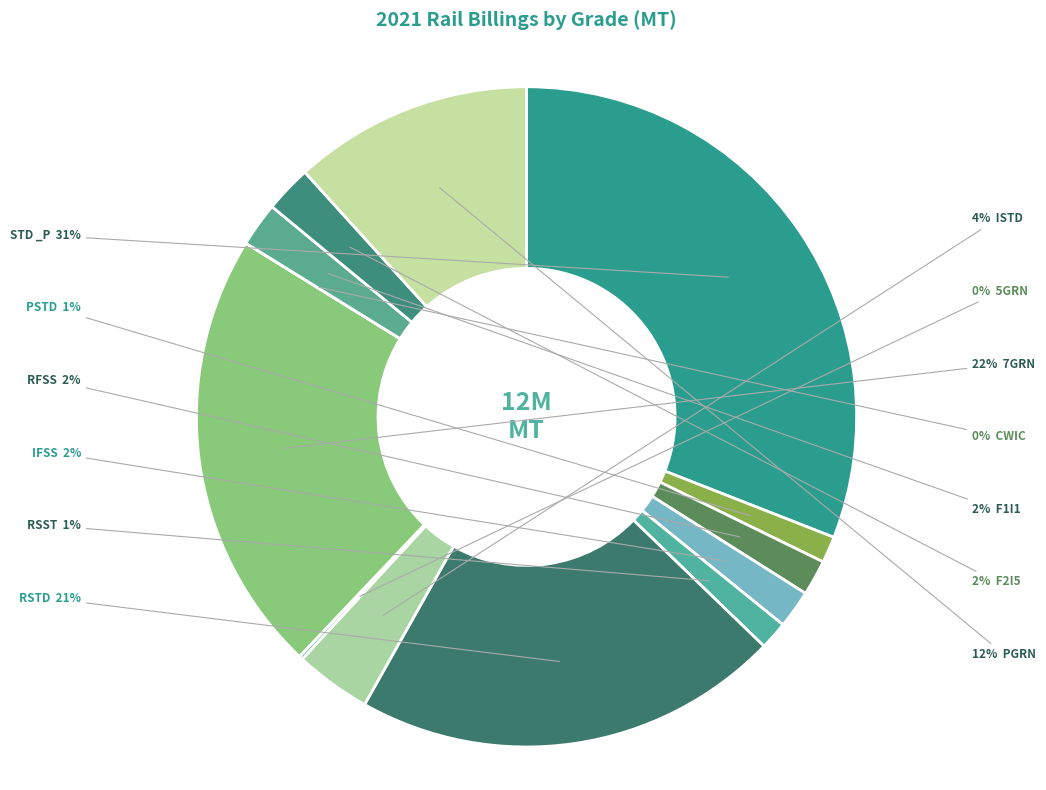

Is there a majority slice in this chart?

No